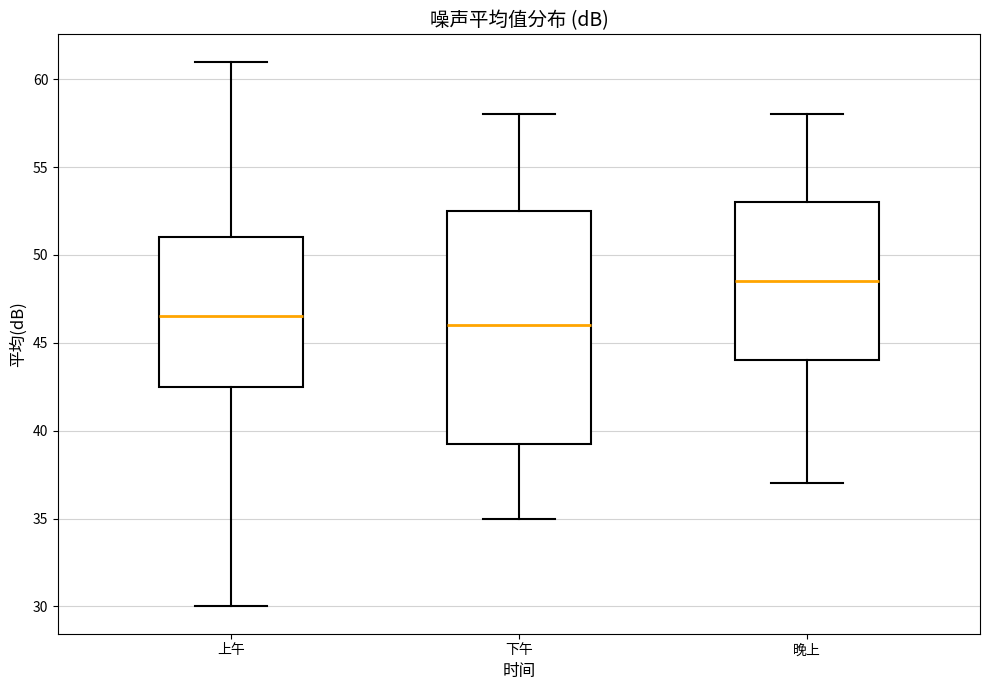

Reading left to right, transcribe this box plot: for each box, give where its median line is, the range the box spans, and where its two whiskers end, as read against the y-axis. The values are not printed on the chart, so give them approximately, as read against the axis.

上午: median 46.5, box 42.5 to 51.0, whiskers 30.0 to 61.0
下午: median 46.0, box 39.5 to 52.5, whiskers 35.0 to 58.0
晚上: median 48.5, box 44.0 to 53.0, whiskers 37.0 to 58.0